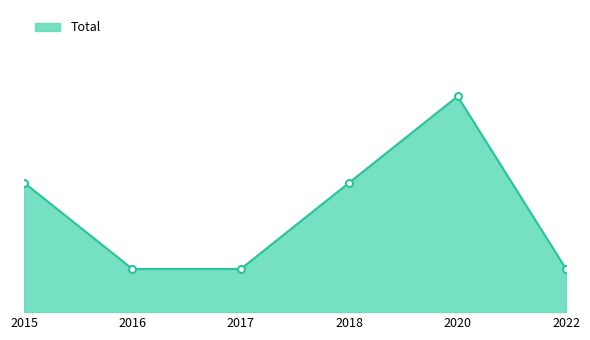

Reading left to right, transcribe all the data shown in this chart.

3	1	1	3	5	1